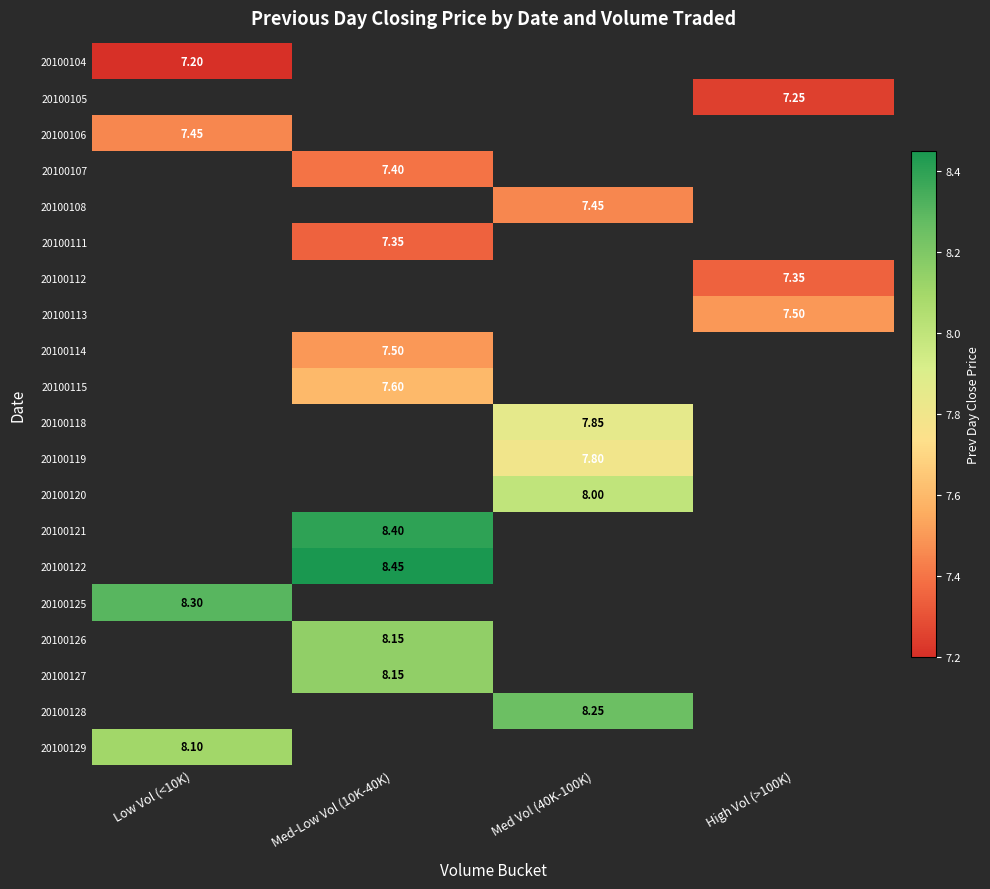

Which has a higher value, Low Vol (<10K) or High Vol (>100K)?

High Vol (>100K)